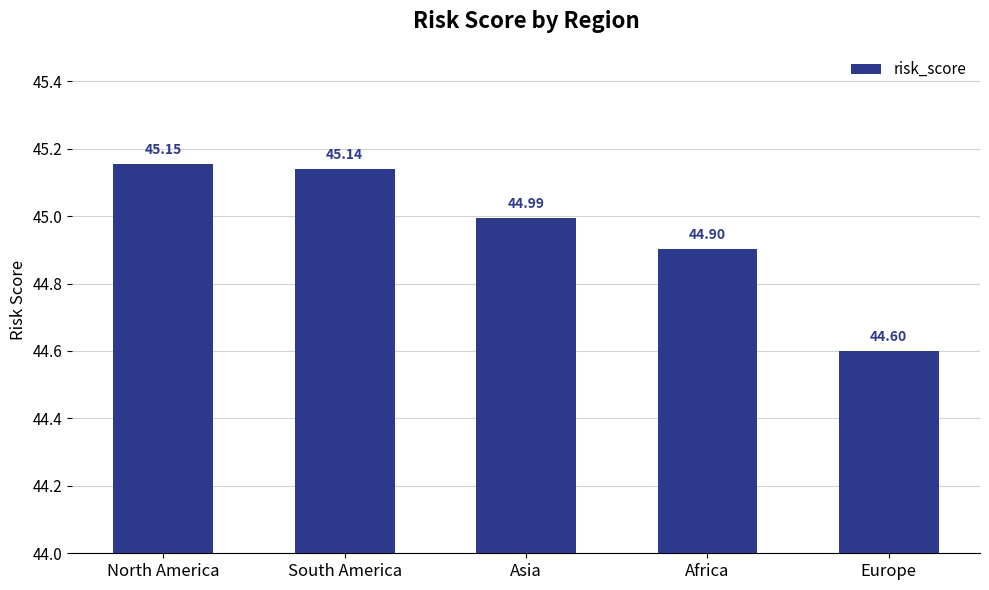

What is the label of the 5th bar from the left?

Europe